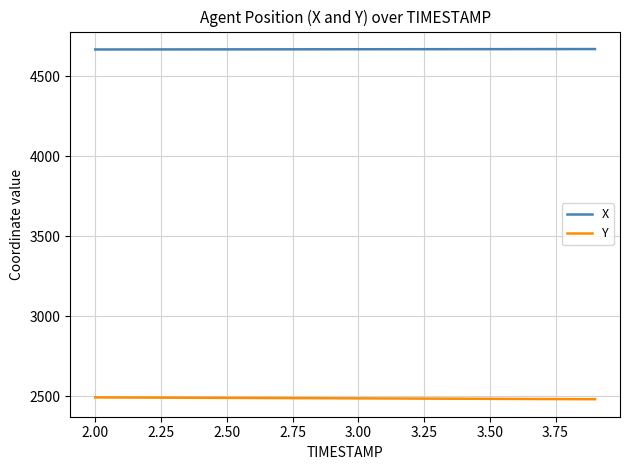

Which series has the largest total across all categories?

X